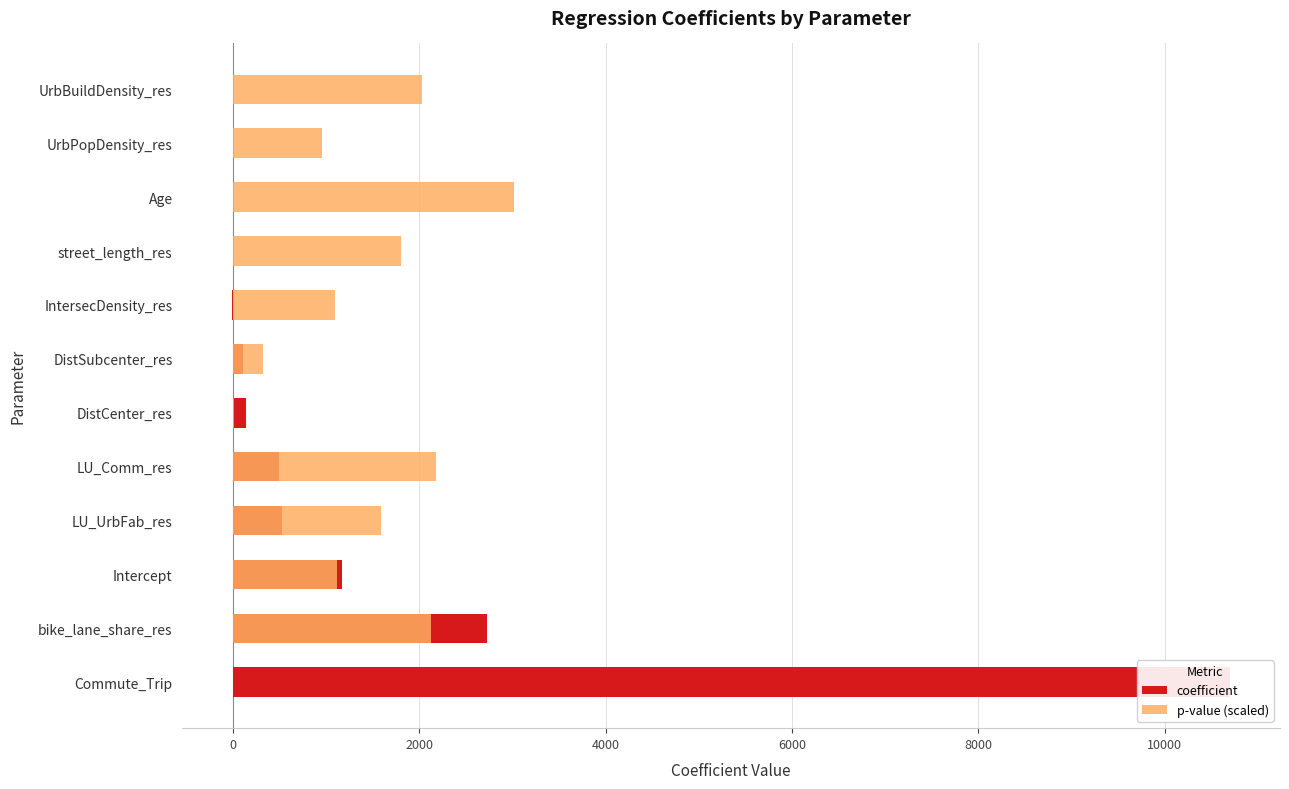

How many bars are there in each group?

2